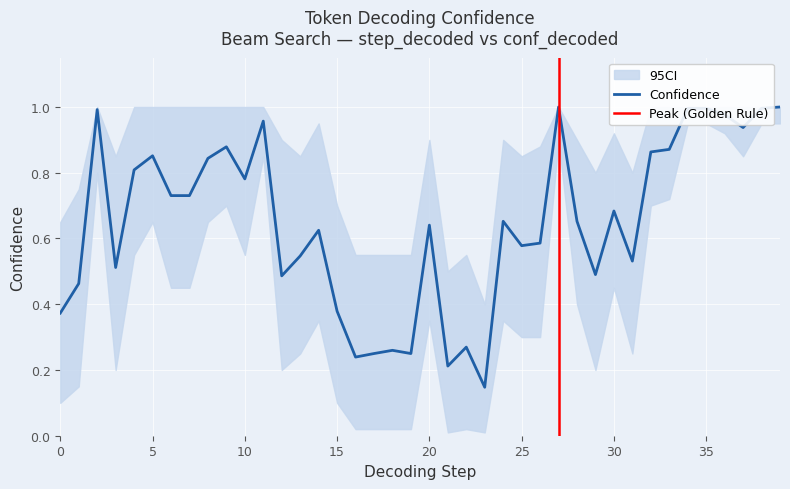

What is the sum of all conf_decoded values?

26.0